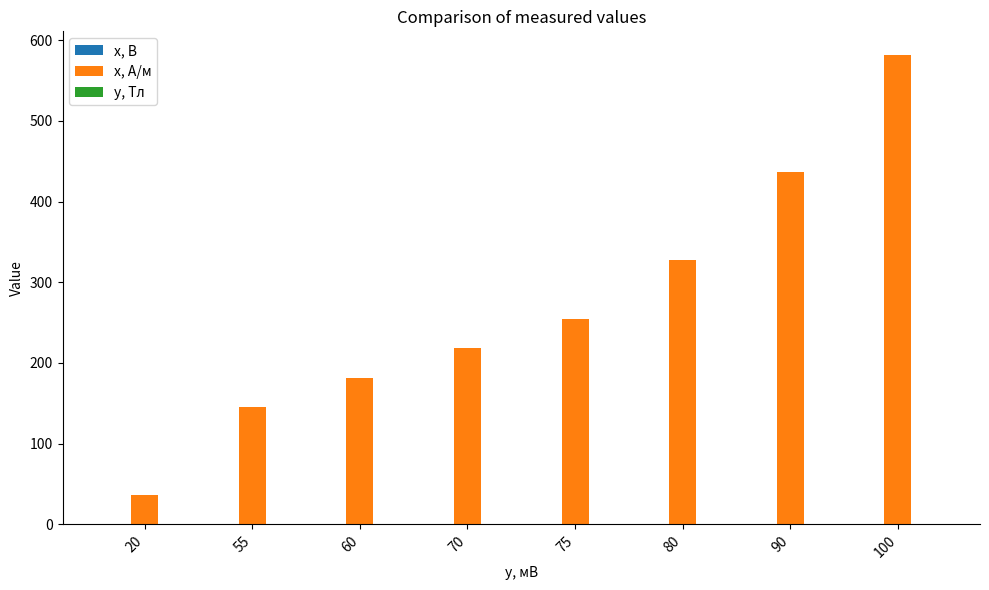

The x, А/м series shows 289.3 at 60. True or false?

False